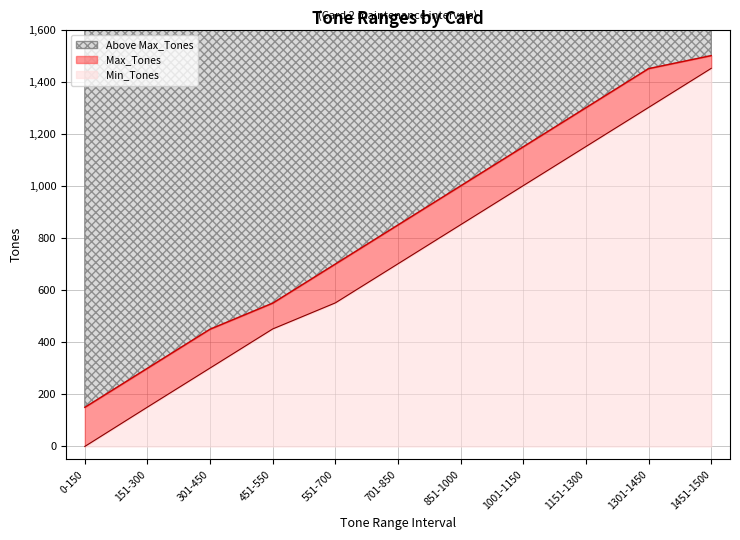

At which category is the sum across all series the highest?

1451-1500